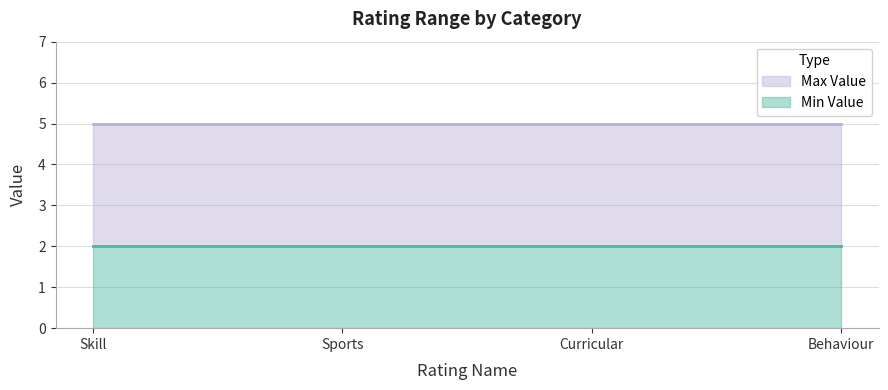

Does the chart display data point markers on the line(s)?

No